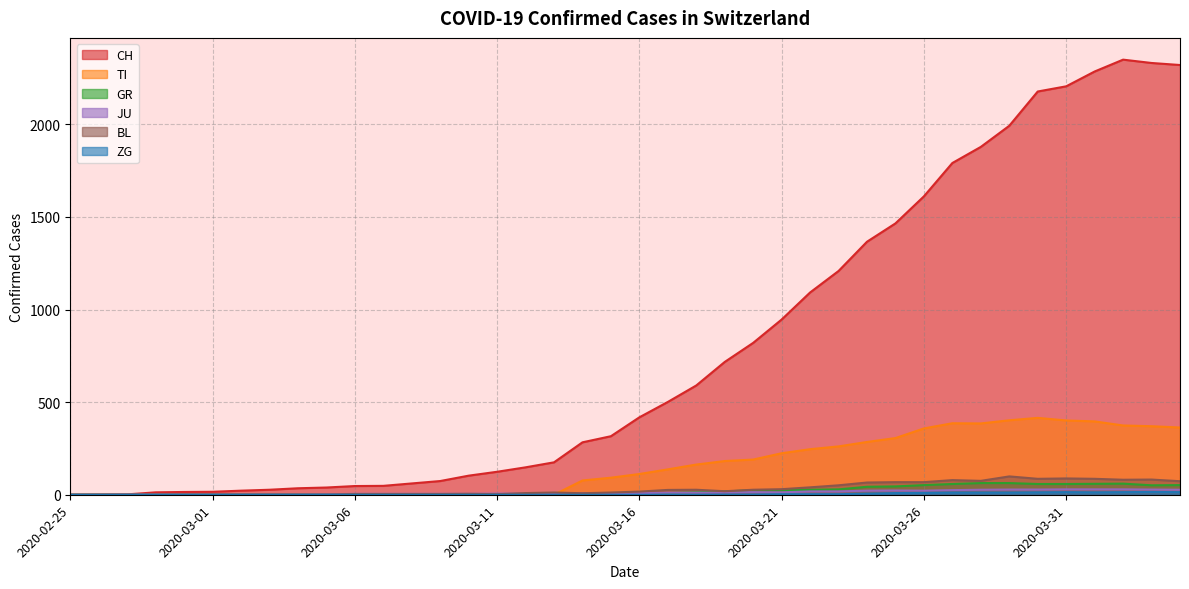

At how many categories does at least one series exceed 873?

15